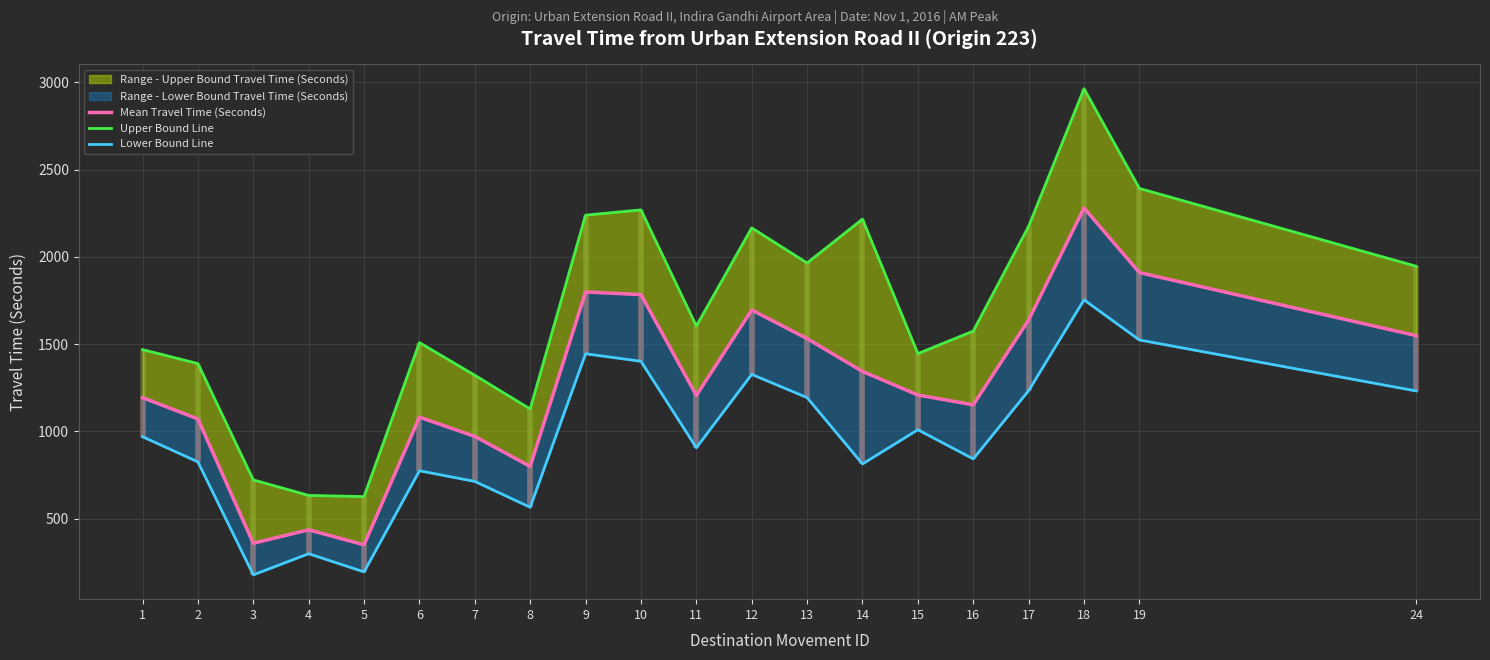

The value of Lower Bound Line at 7 is 714. True or false?

True